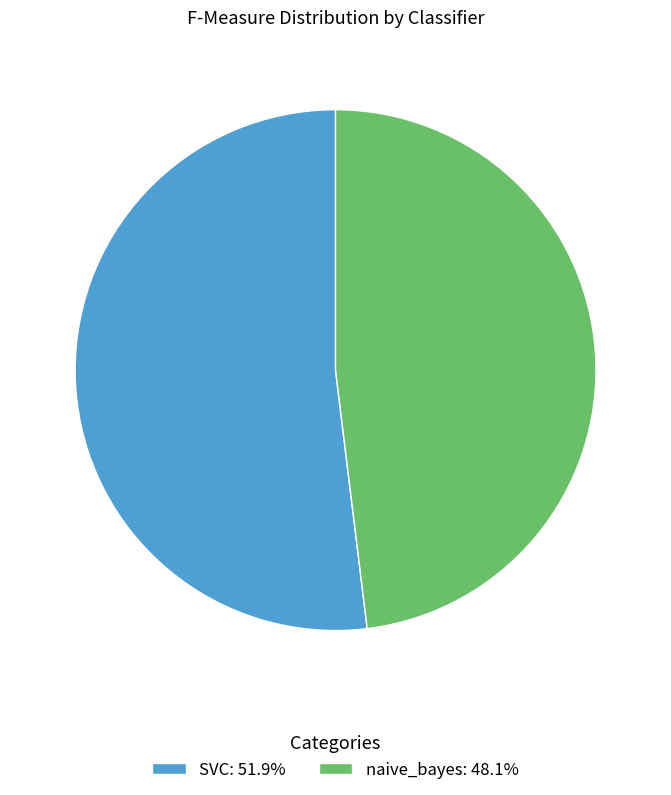

Approximately how many times larger is the value at SVC: 51.9% compared to naive_bayes: 48.1%?

1.1